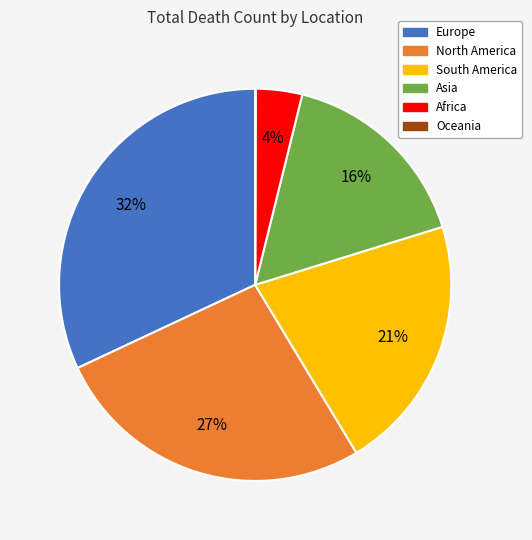

Do Africa and South America together represent more than half of the pie?

No